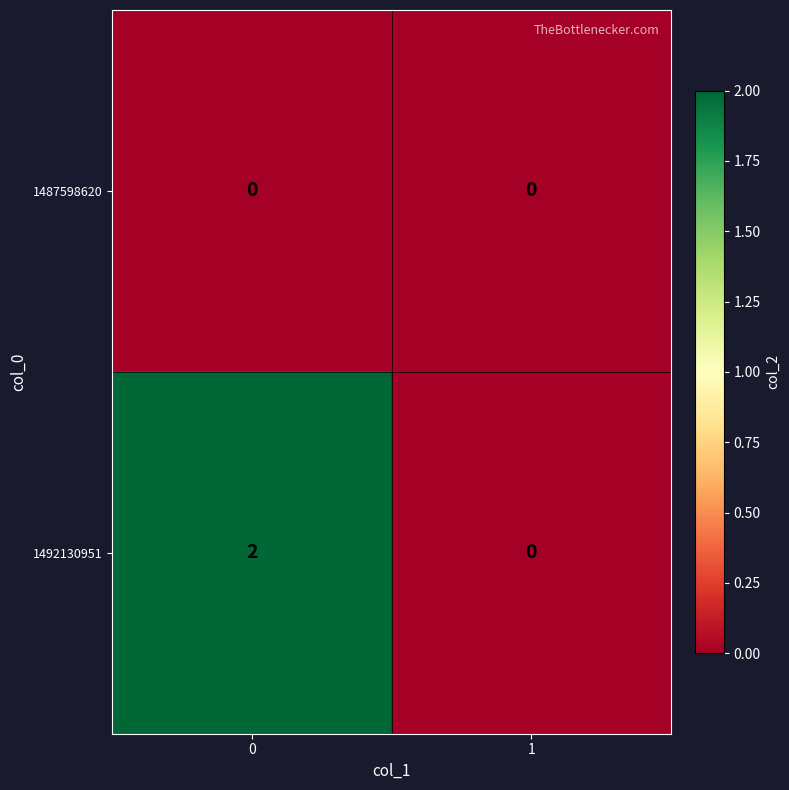

How many categories are shown in the chart?

2